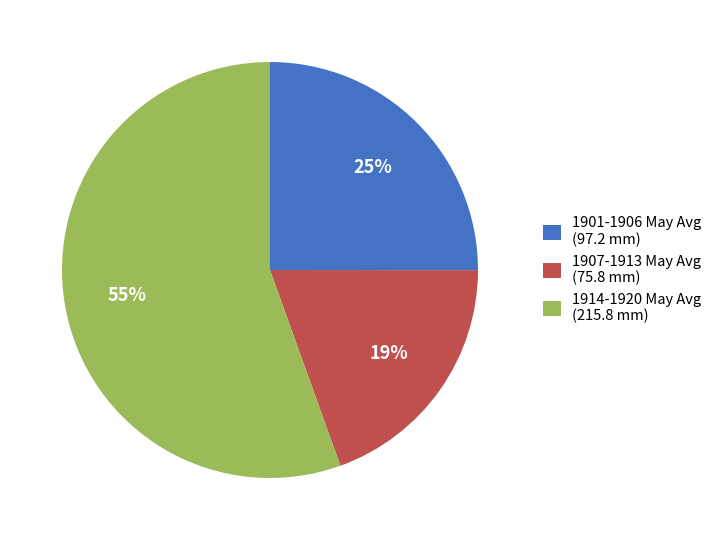

Which has a higher value, 1914-1920 May Avg (215.8 mm) or 1907-1913 May Avg (75.8 mm)?

1914-1920 May Avg (215.8 mm)